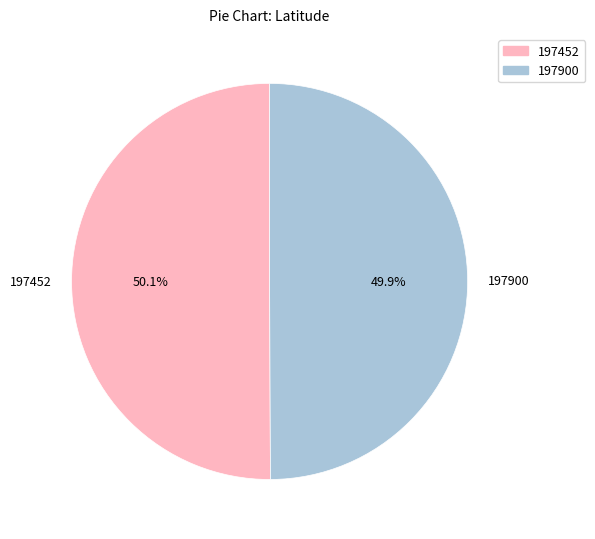

Is it true that 197900 is 56% of the pie?

False